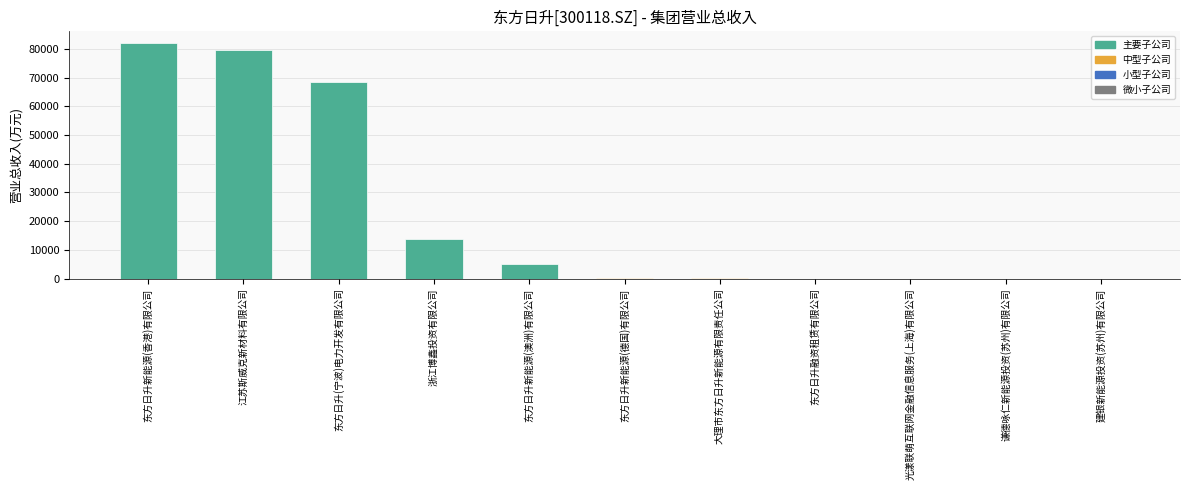

Is it true that the value at 东方日升新能源(香港)有限公司 is 82036.8?

True